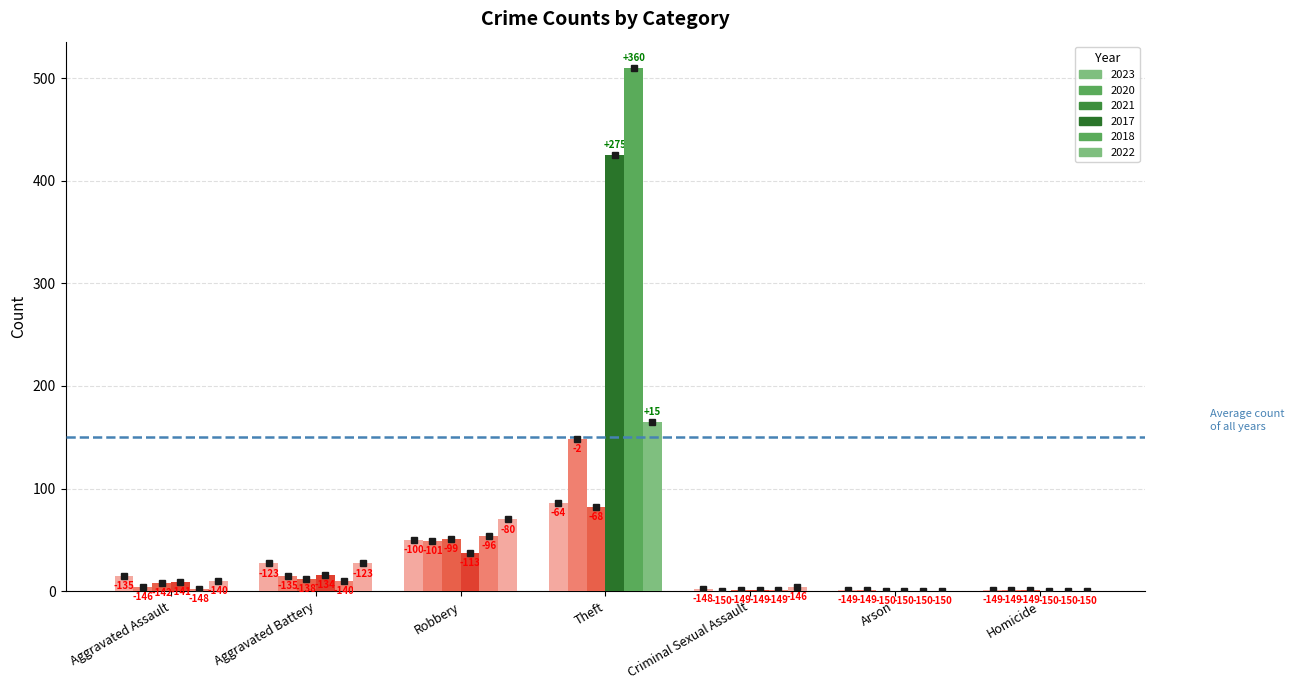

Are the bars horizontal?

No